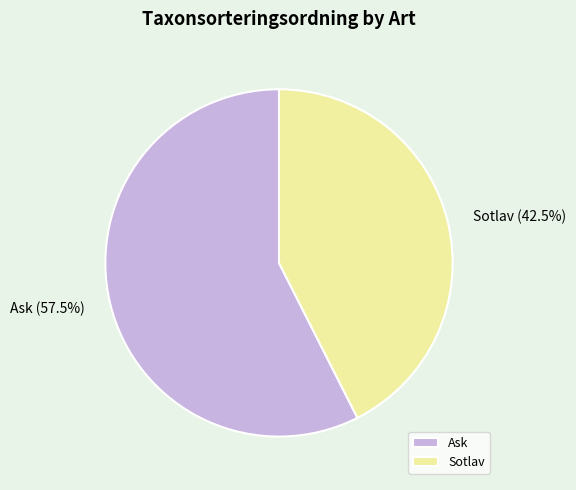

Is Ask the majority of the pie?

Yes